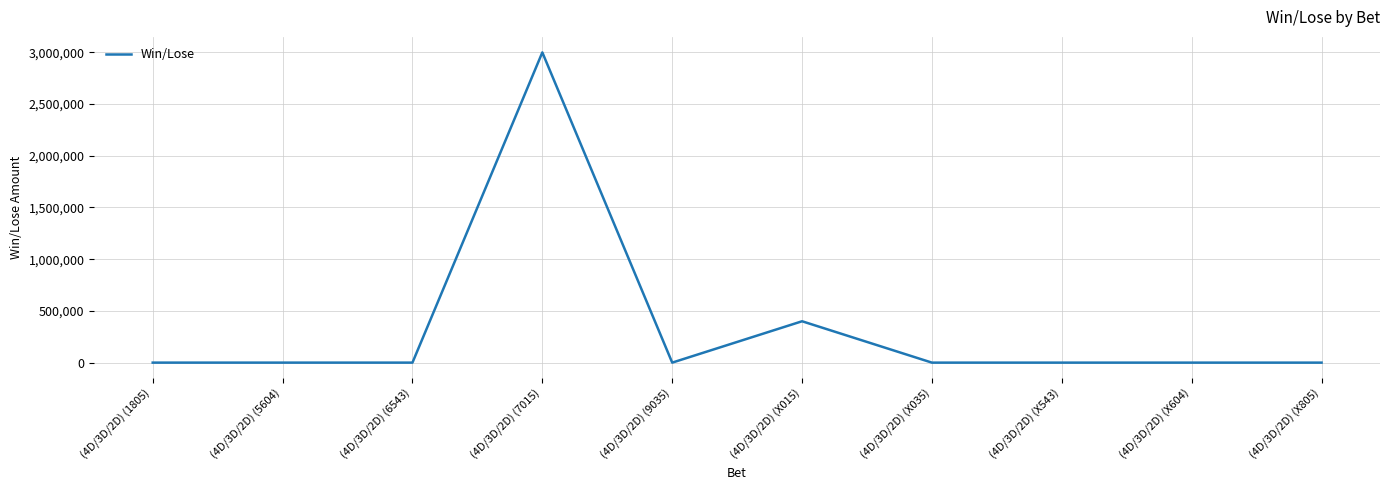

How many lines are shown in the chart?

1